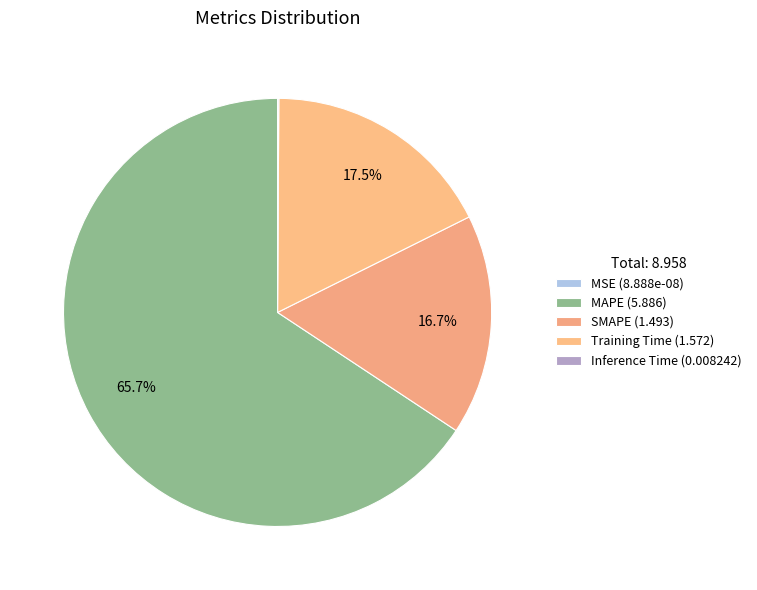

Which category accounts for the majority?

MAPE